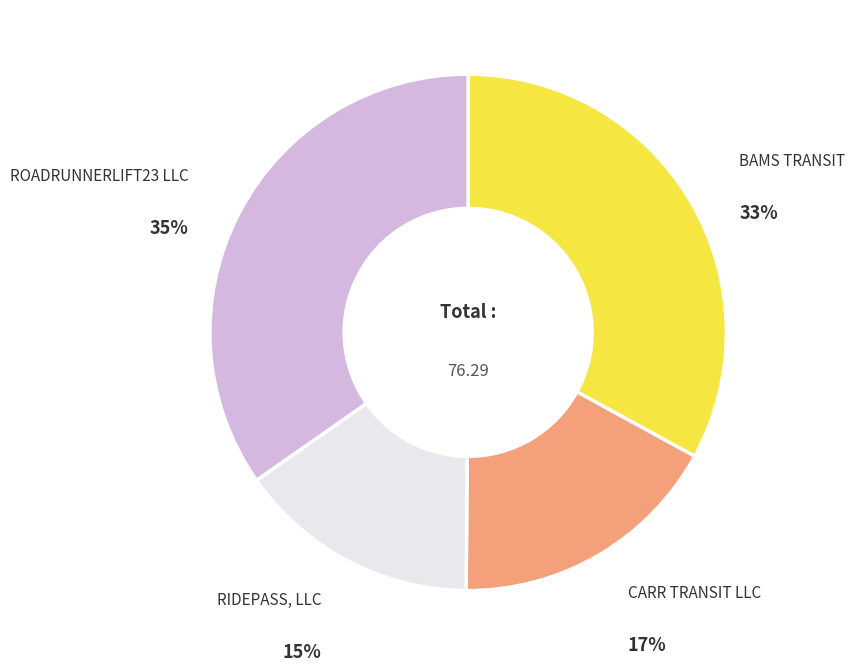

Which has a higher value, ROADRUNNERLIFT23 LLC or BAMS TRANSIT?

ROADRUNNERLIFT23 LLC